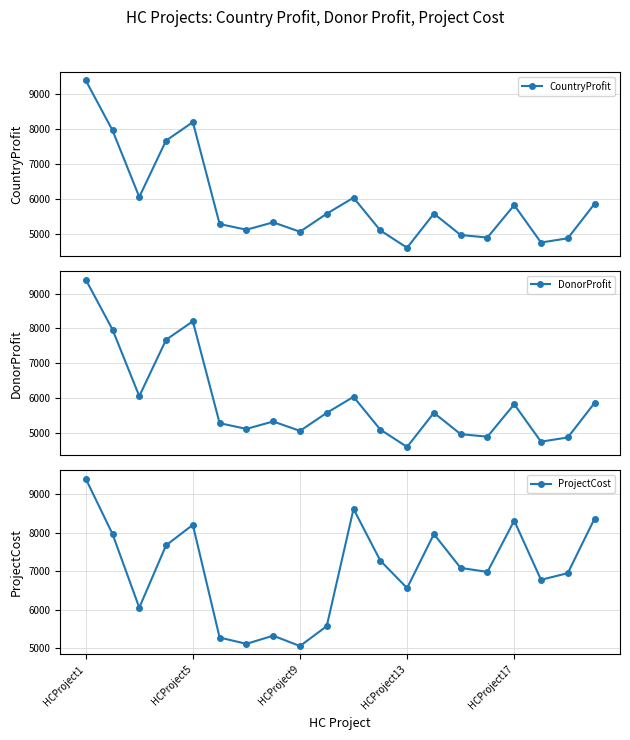

True or false: CountryProfit has more than 0 interior local peaks.

True